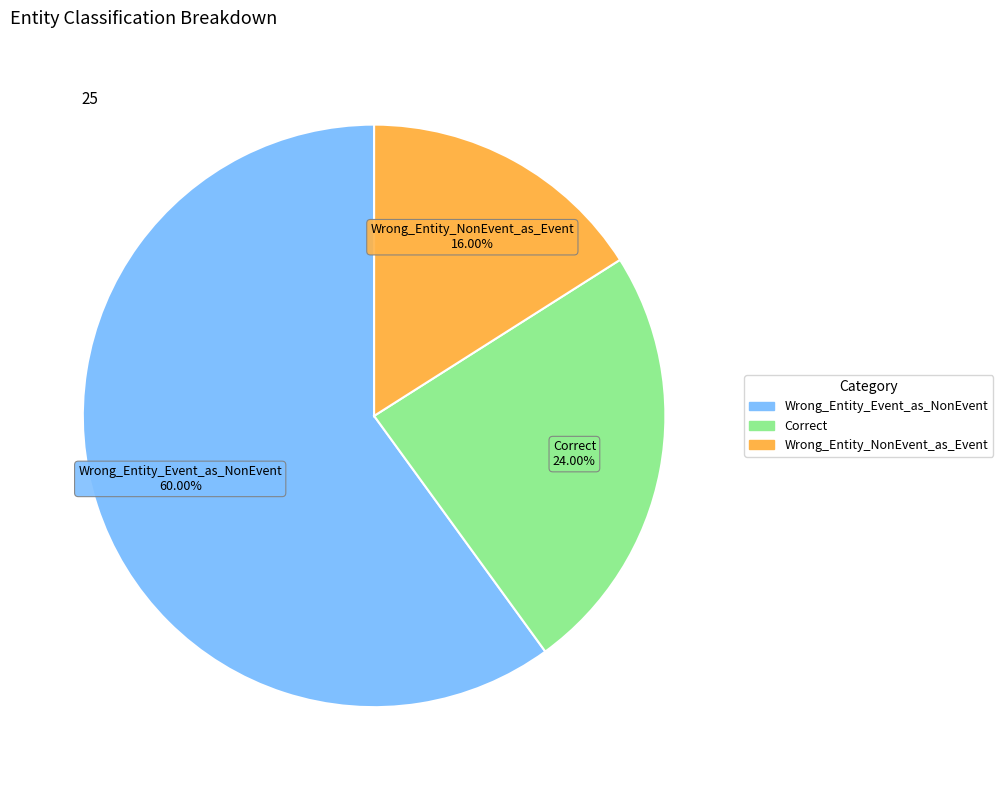

How many slices are in this pie chart?

3